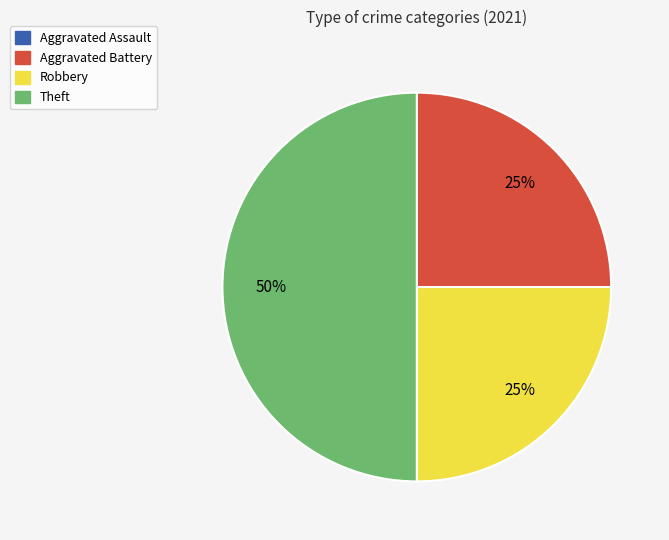

Does Aggravated Battery represent more than half of the total?

No